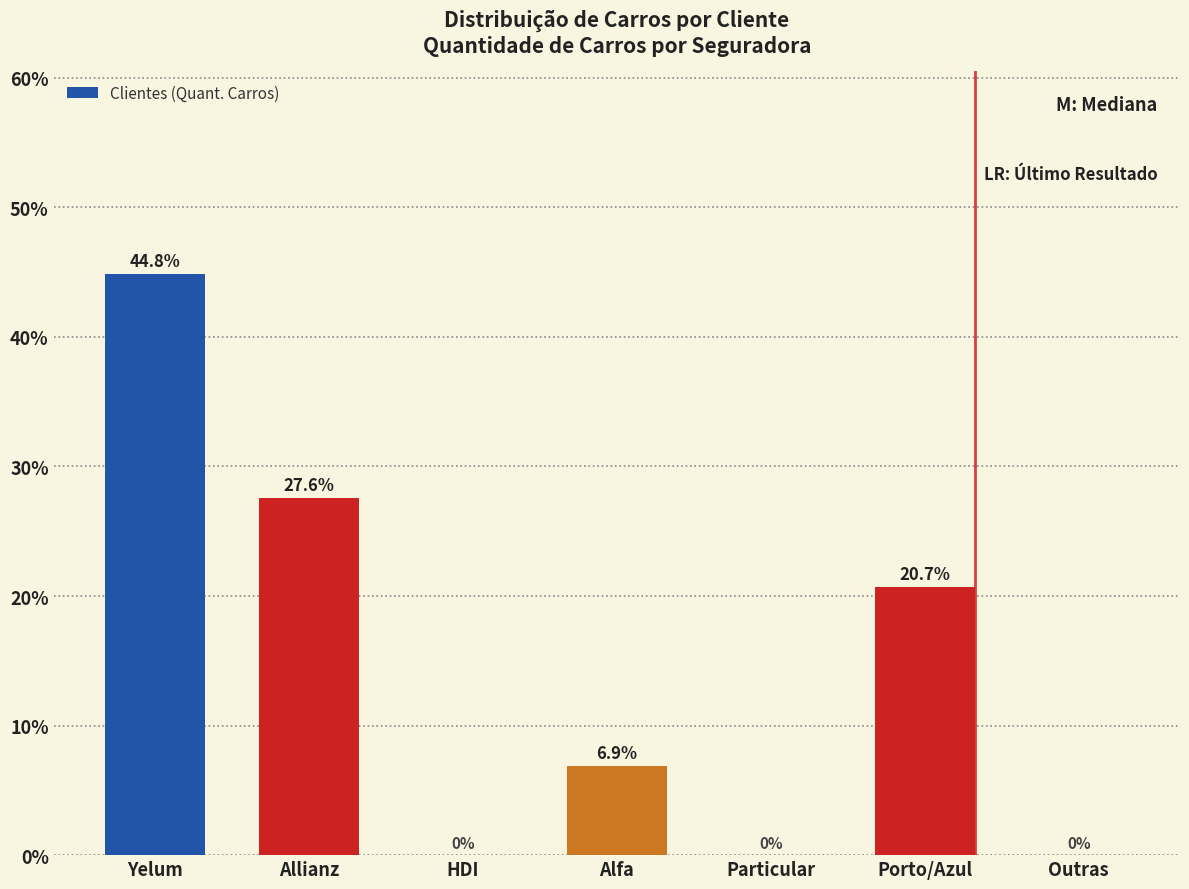

Reading left to right, what are all the values shown in this chart?

Yelum=44.8	Allianz=27.6	HDI=0.0	Alfa=6.9	Particular=0.0	Porto/Azul=20.7	Outras=0.0